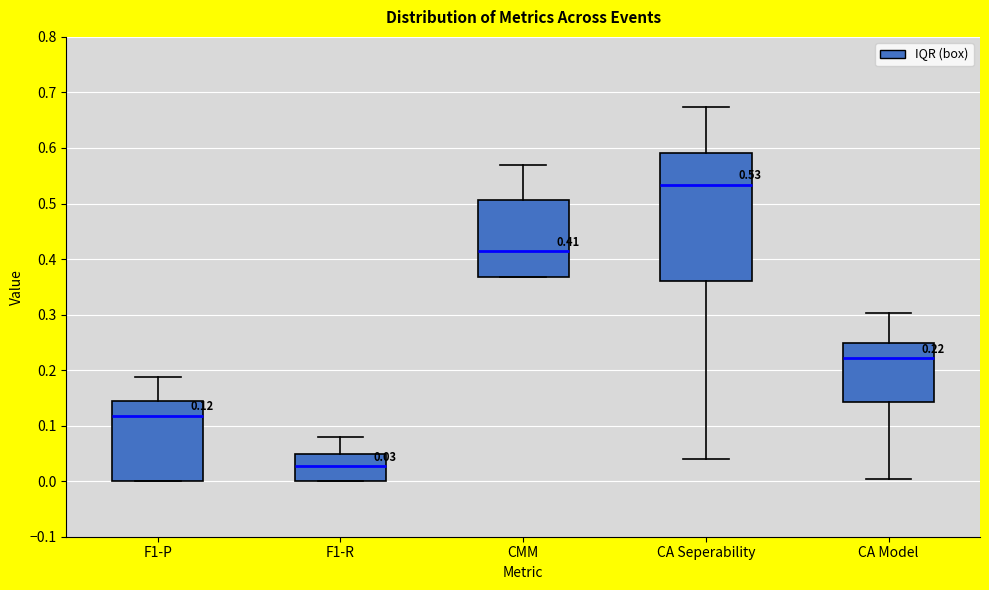

Which box is the tallest, from its lower edge to its upper edge?

CA Seperability